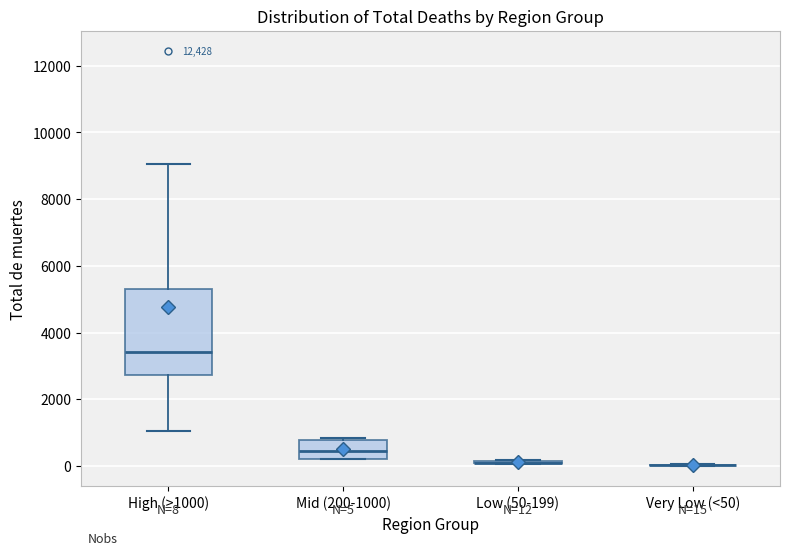

Which box is the tallest, from its lower edge to its upper edge?

High (>1000)